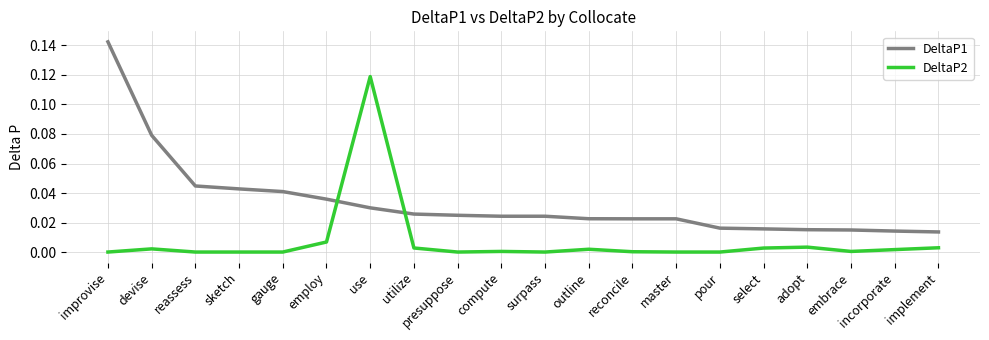

Which series has the widest spread of values?

DeltaP1